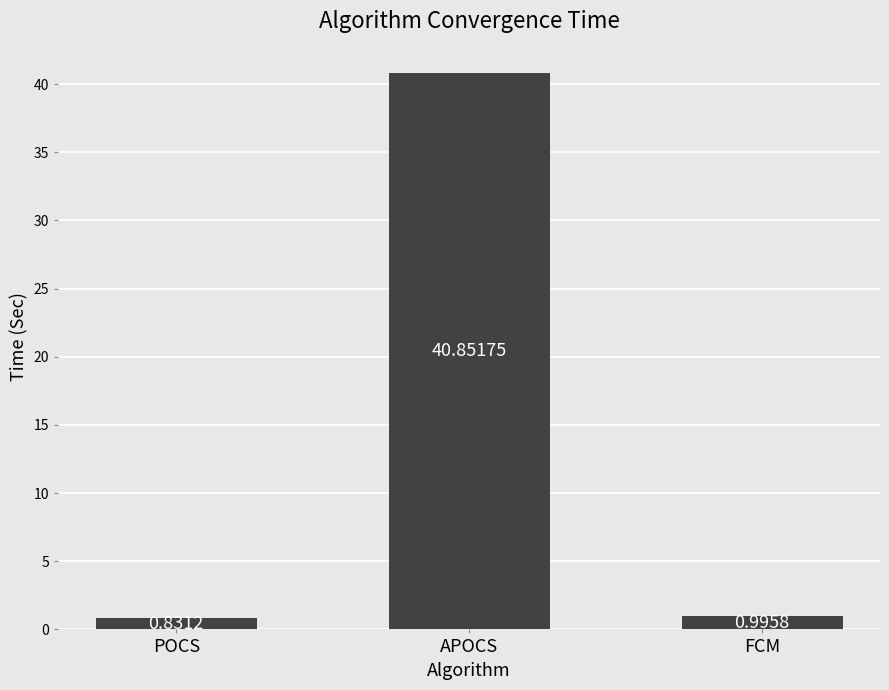

How many series are shown in this chart?

1